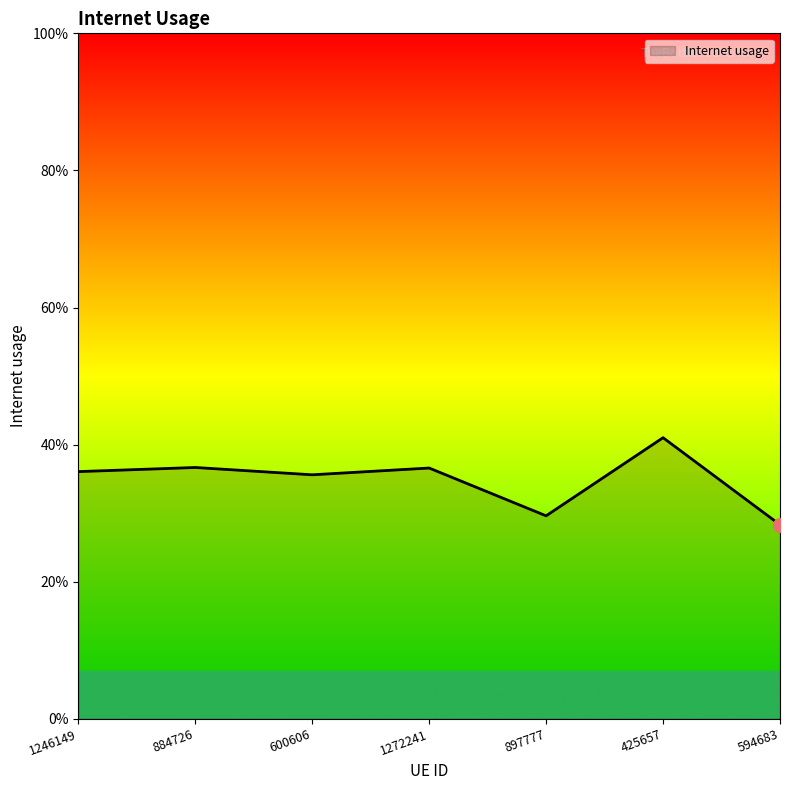

Does the chart have visible grid lines?

No